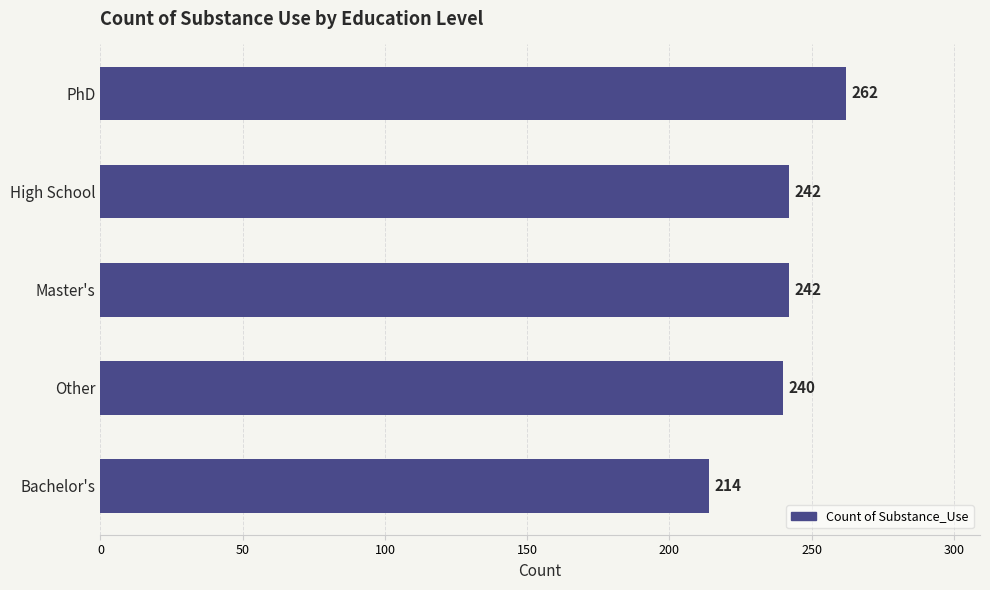

True or false: the data shows 115 at Bachelor's.

False